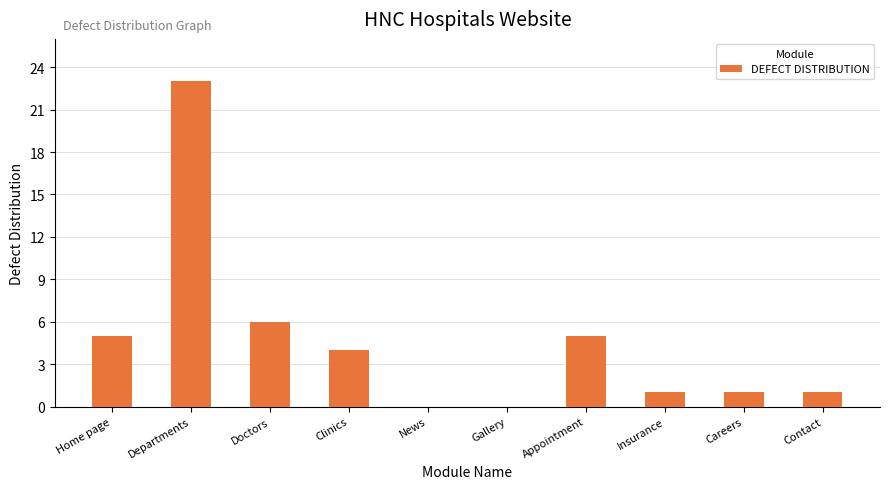

At which label is the value closest to 11?

Doctors